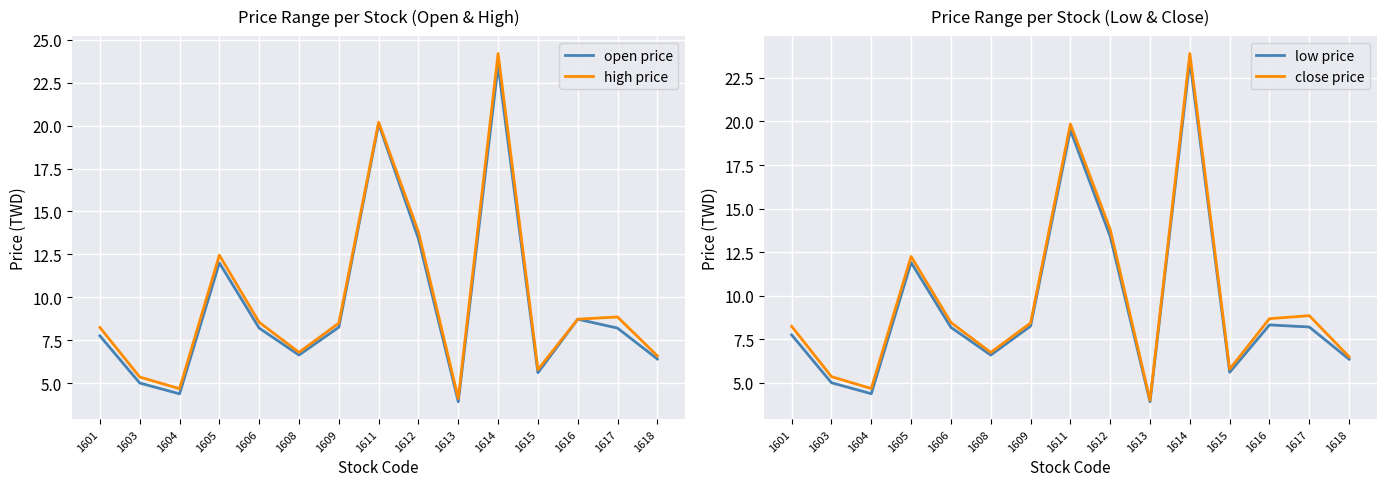

True or false: open price has a value of 5.0 at 1603.

True